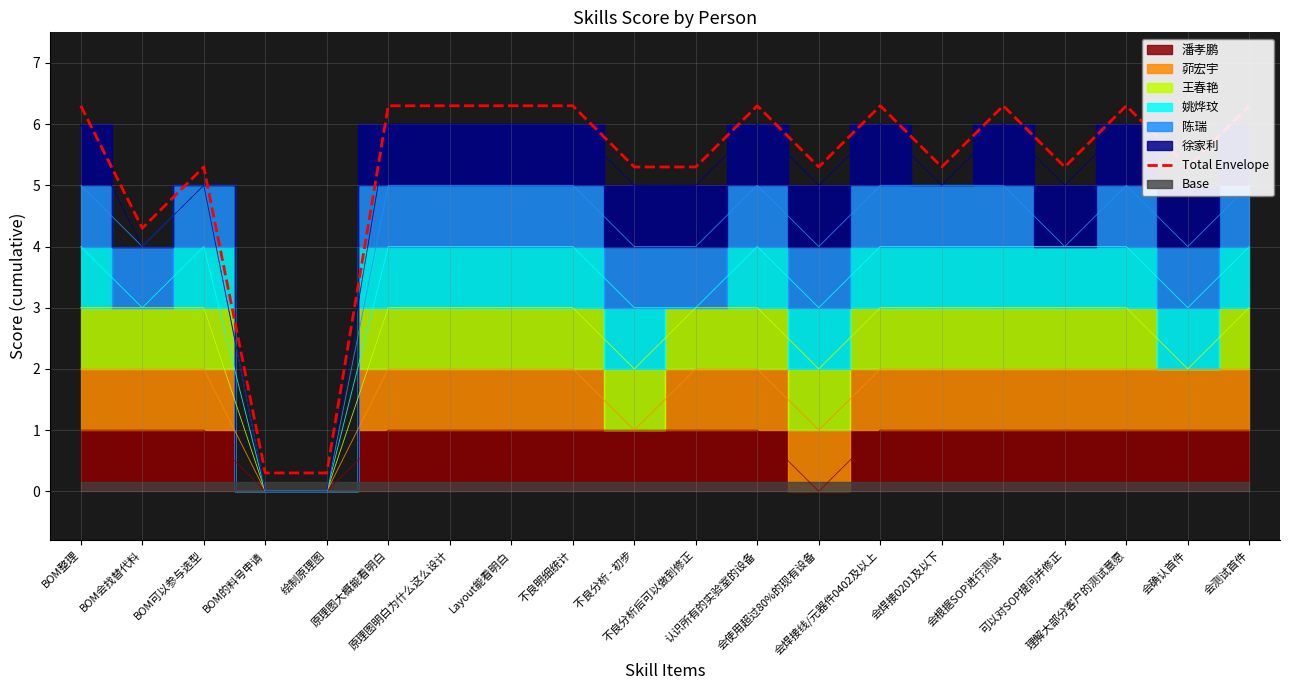

Where is the data nearest to the value 3?

BOM会找替代料